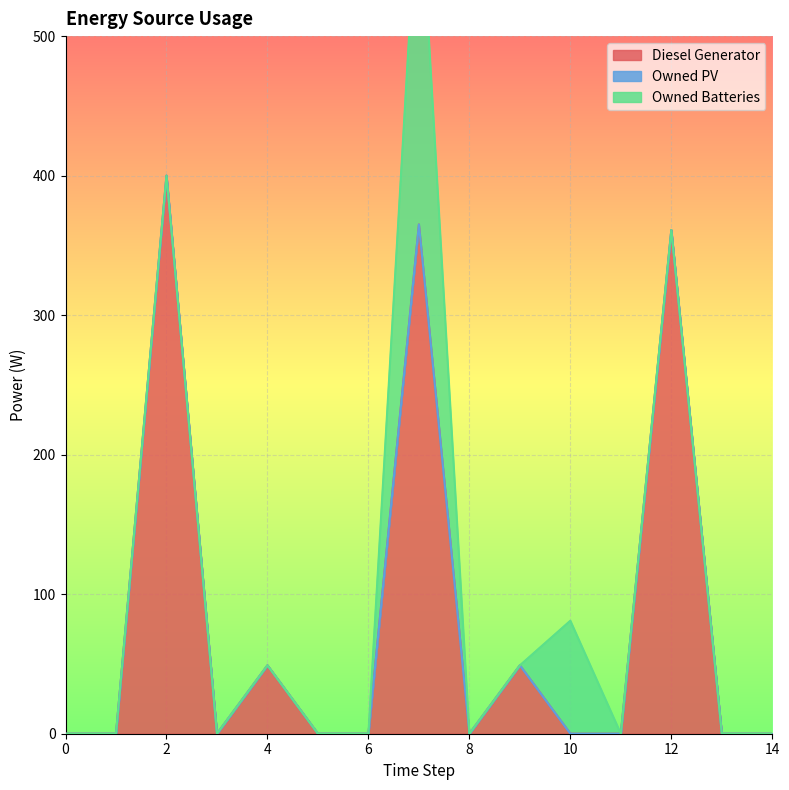

Count the number of data series in this chart.

3